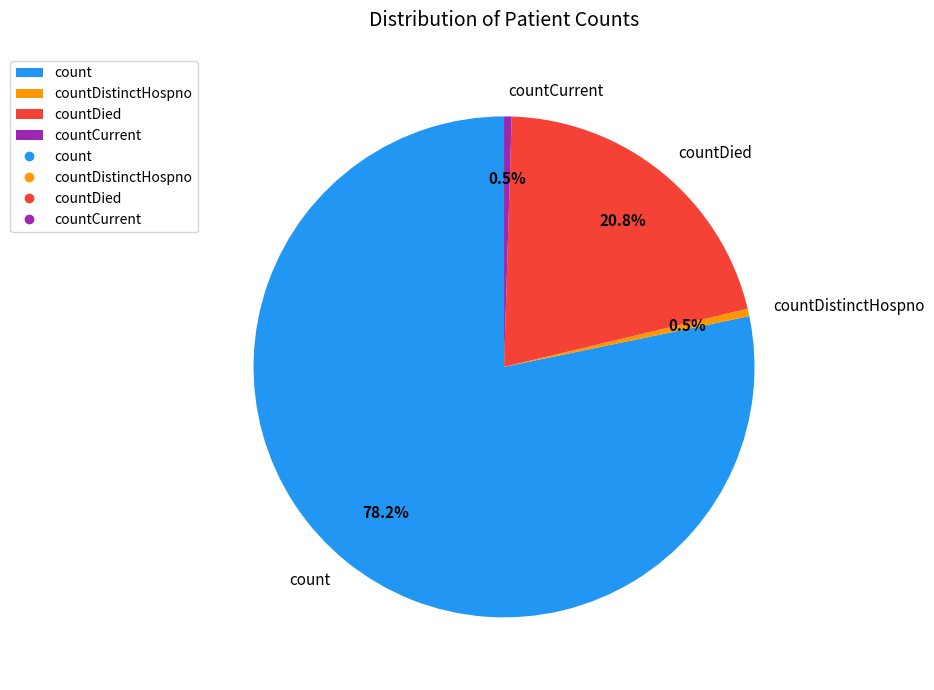

What is the largest slice in the pie chart?

count